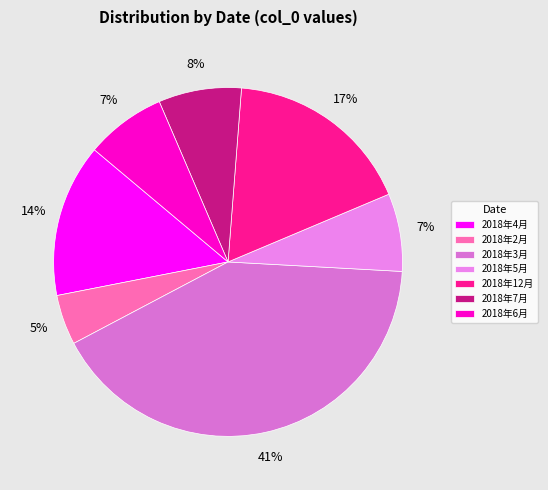

What is the largest slice in the pie chart?

2018年3月